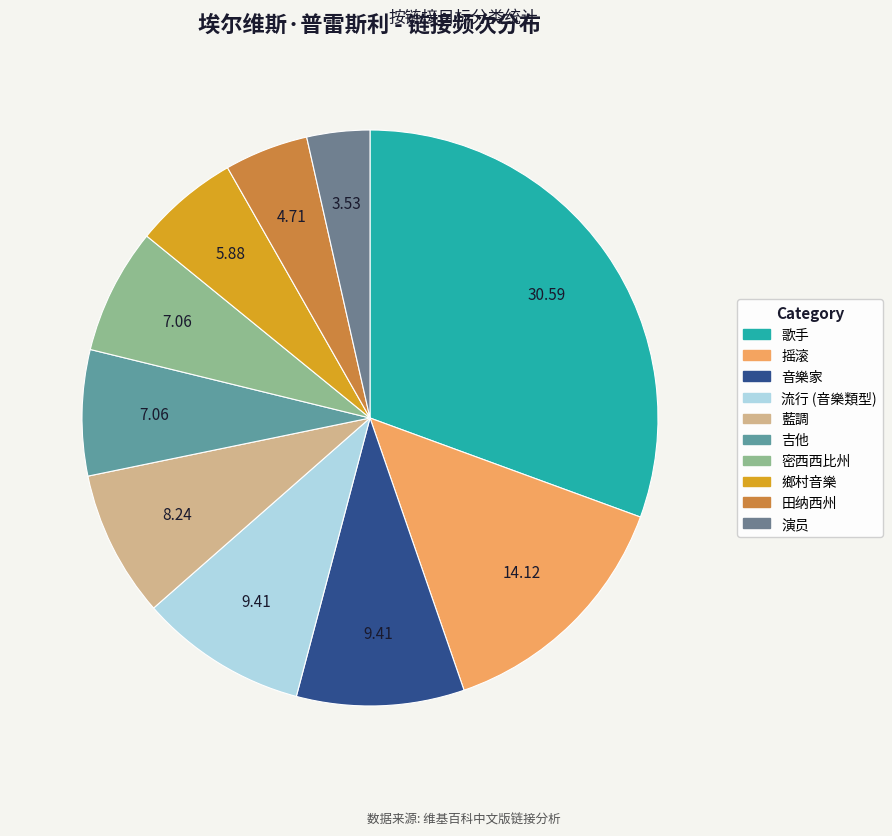

Is it true that 田纳西州 is 1% of the pie?

False